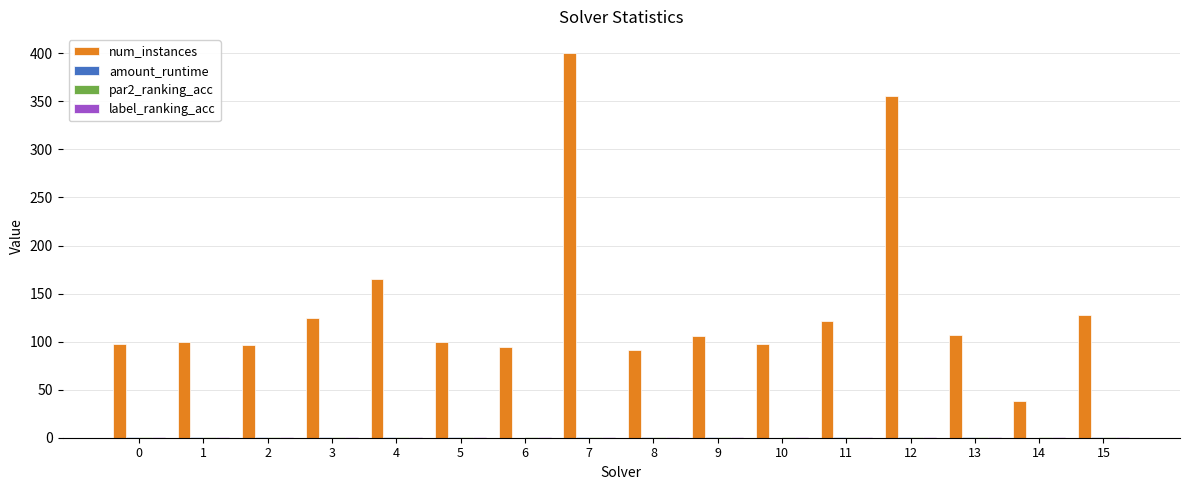

What is the approximate value of num_instances at 5?

100.0